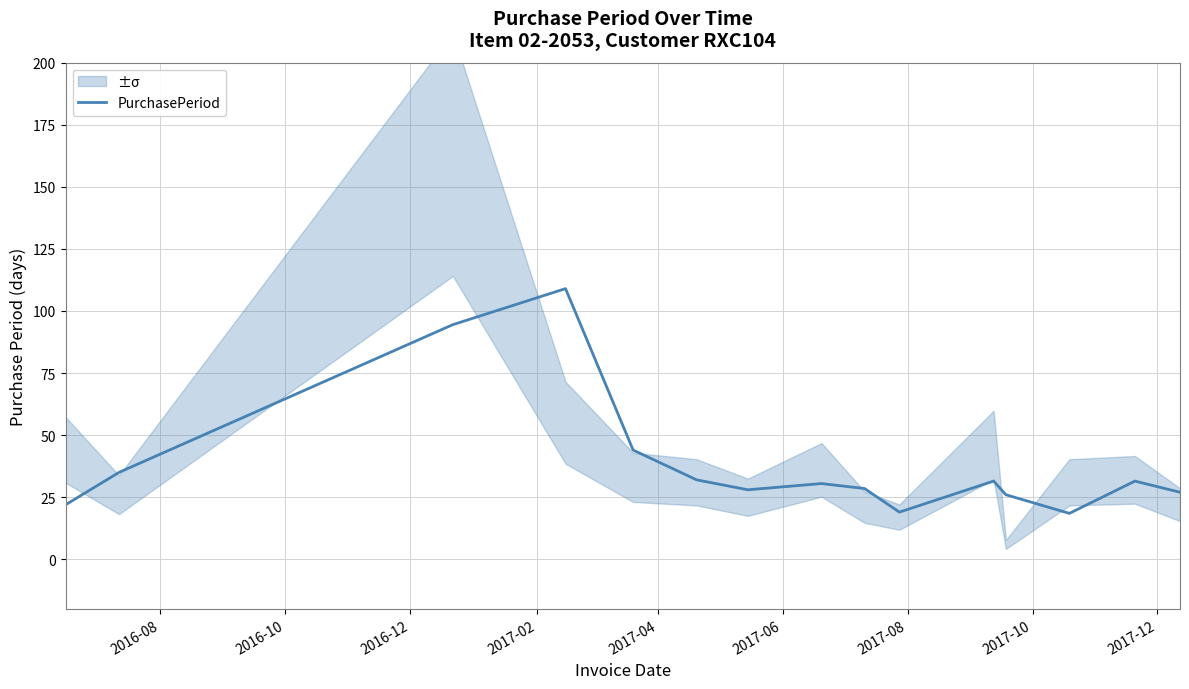

How many values are below 30?

7